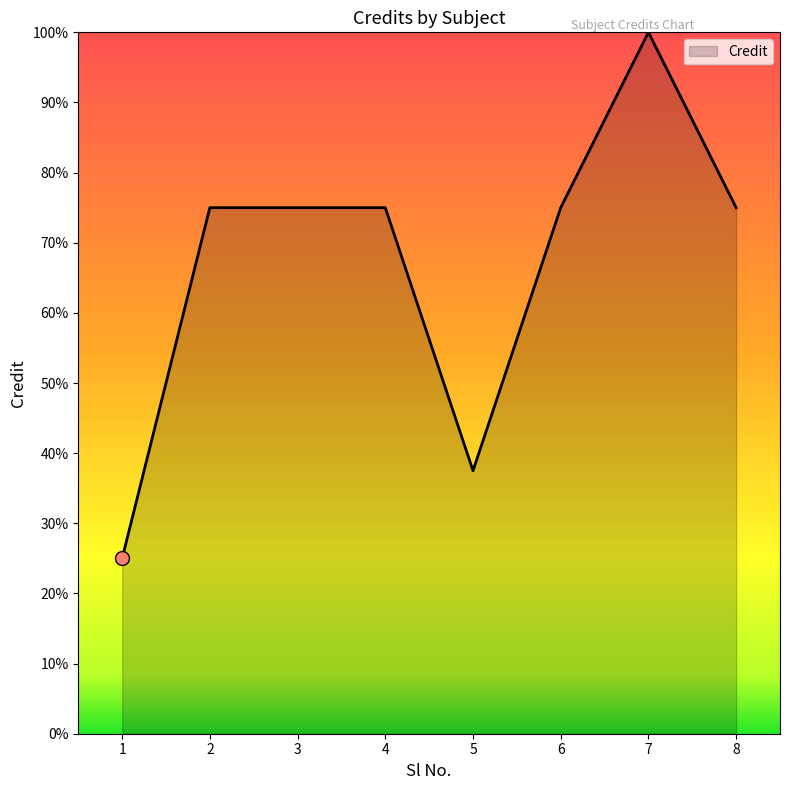

What is the change in value from 1 to 7?

+7.5